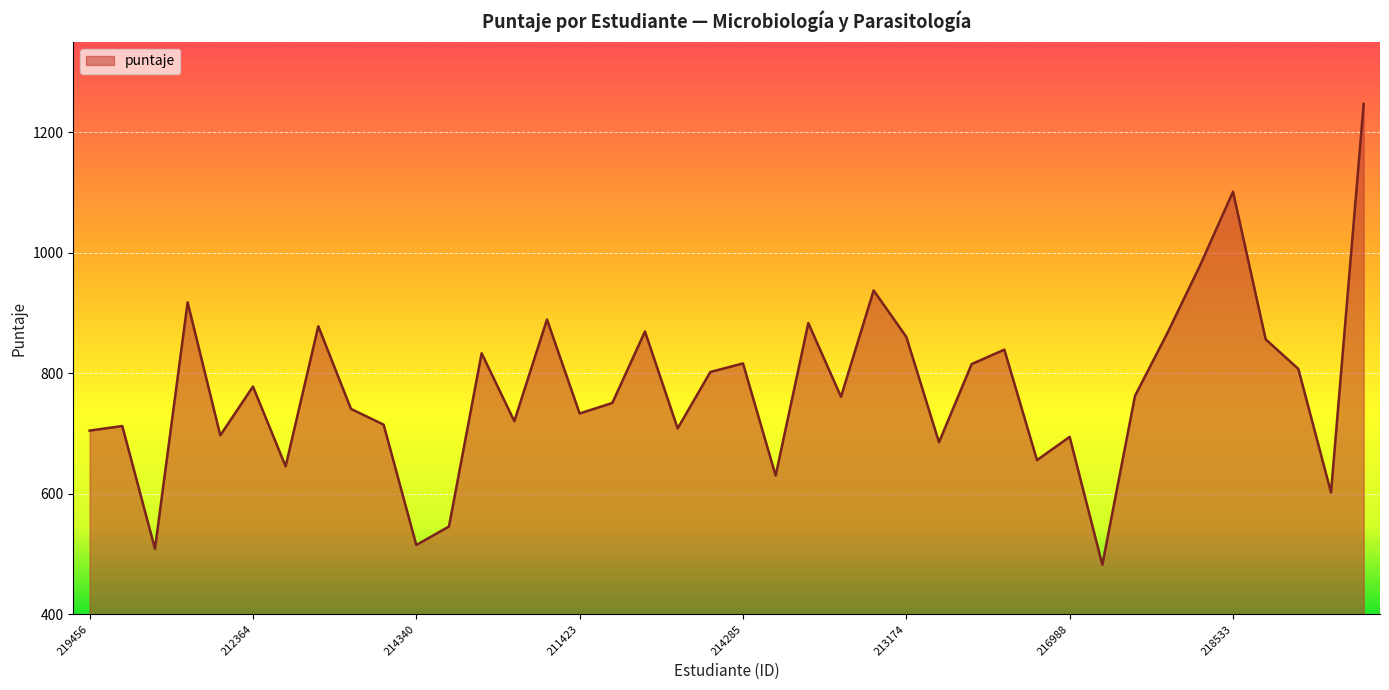

What is the difference between the maximum and minimum values?

764.6